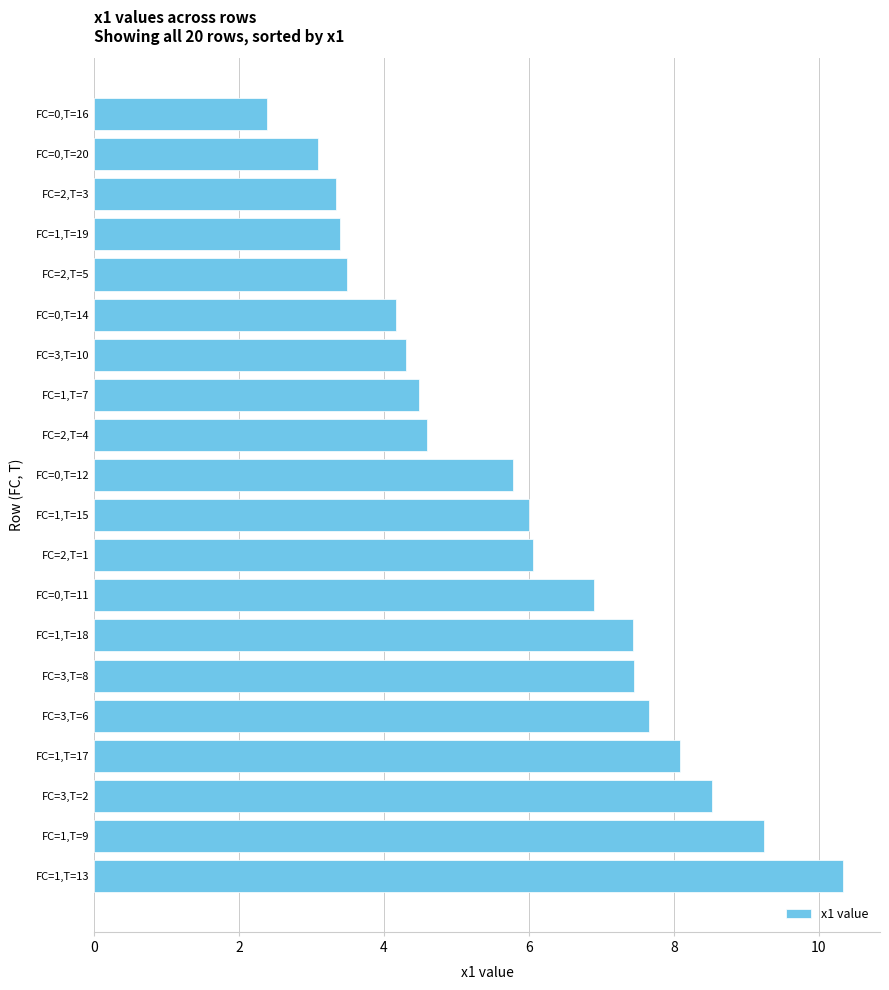

The value at FC=3,T=2 is 5.1. True or false?

False